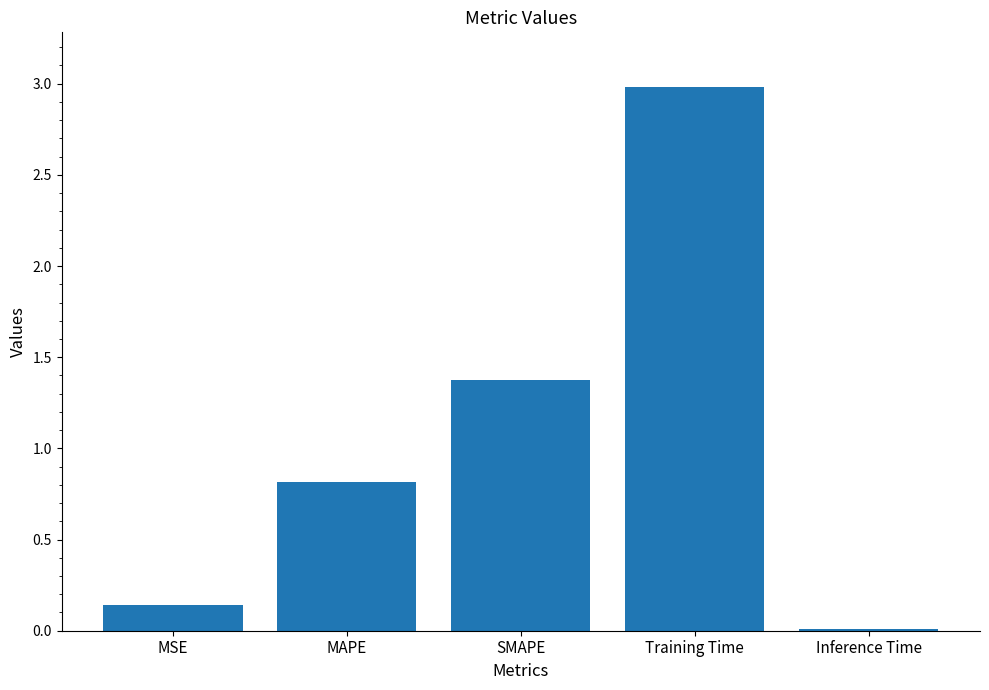

List the labels in order of value, largest first.

Training Time, SMAPE, MAPE, MSE, Inference Time